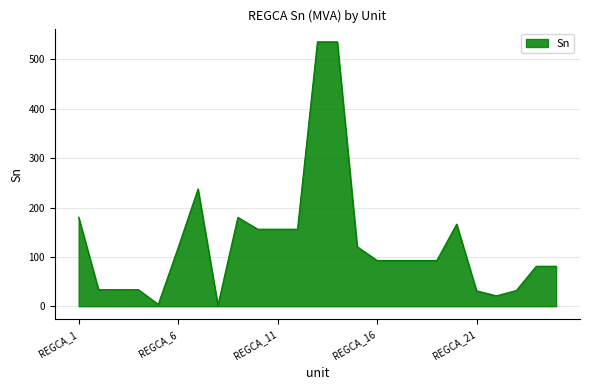

What is the maximum value shown in the chart?

535.7